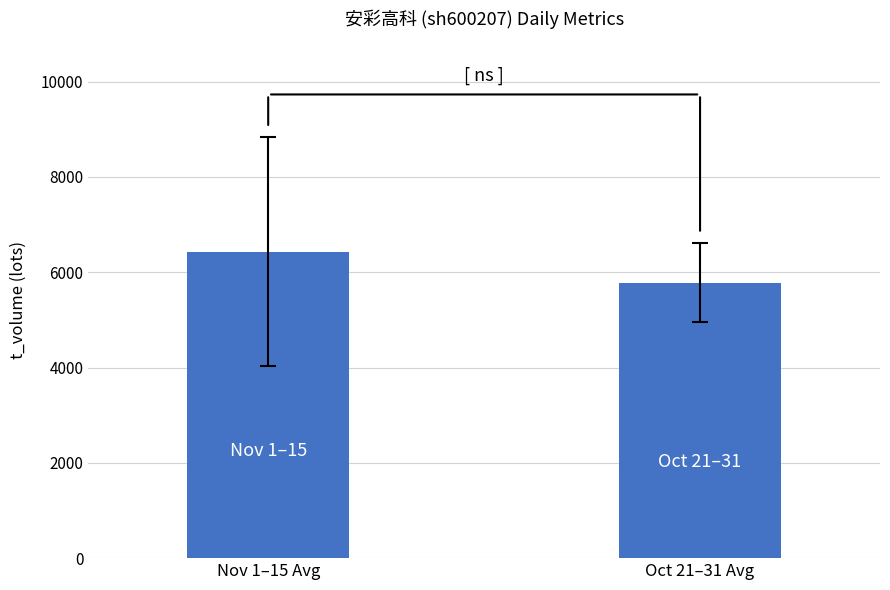

At which label is the value closest to 6103?

Oct 21–31 Avg